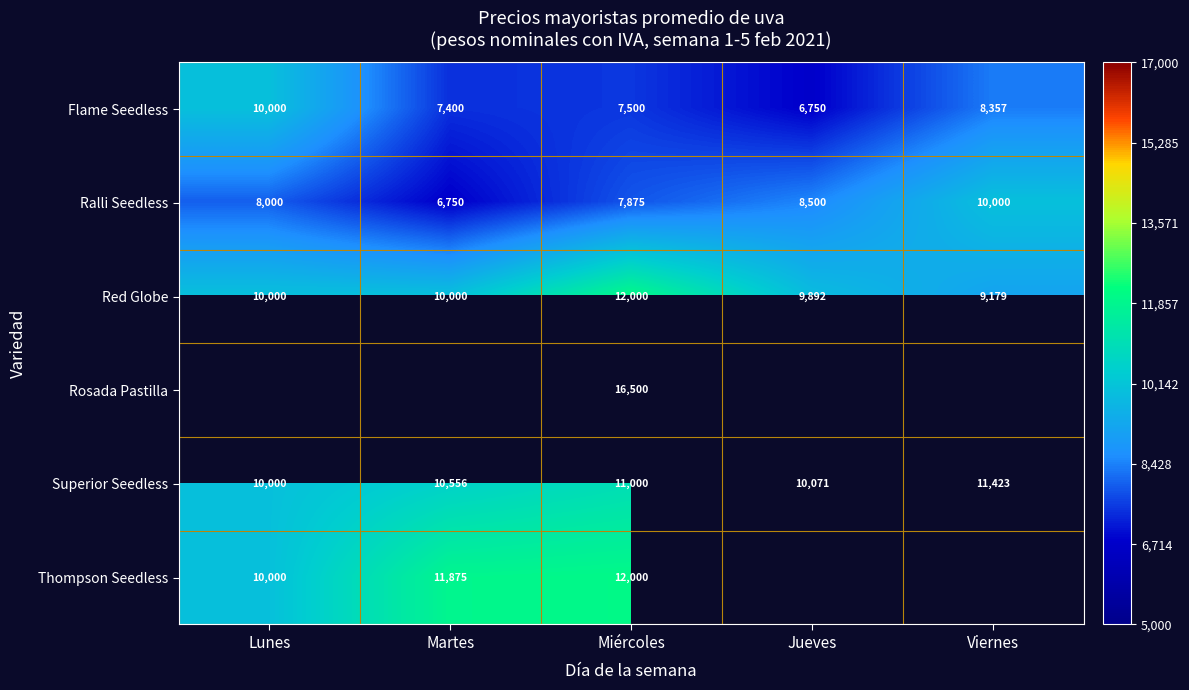

At which category is the sum across all series the highest?

Miércoles